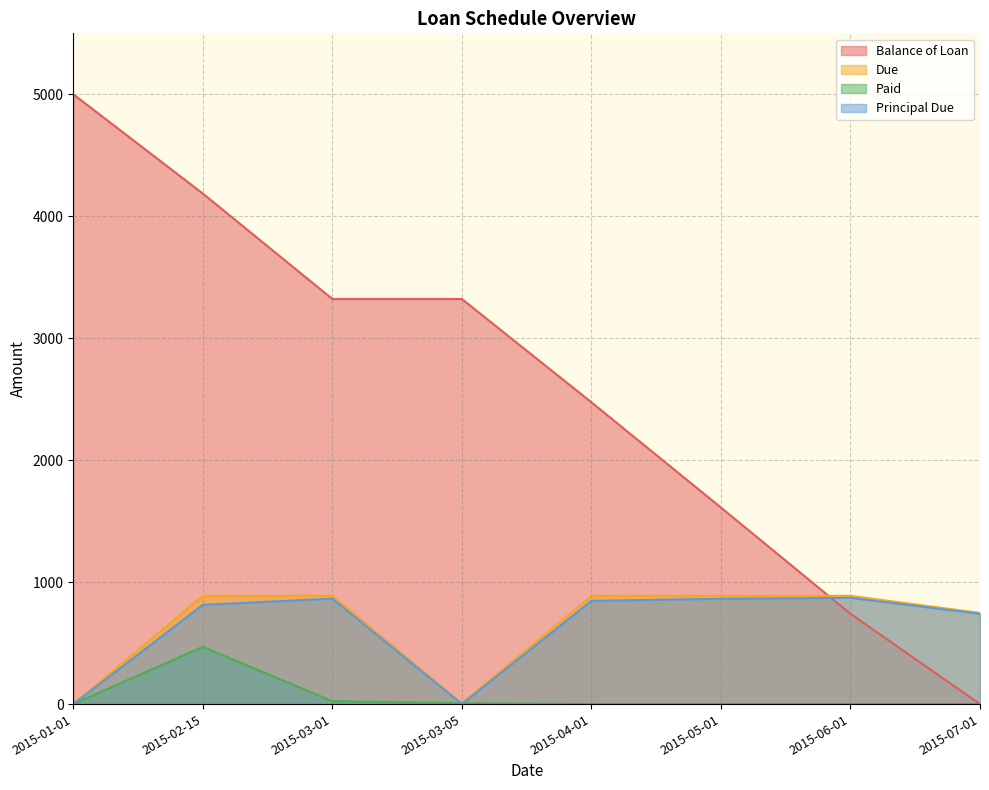

Where is Balance of Loan nearest to the value 2500?

2015-04-01